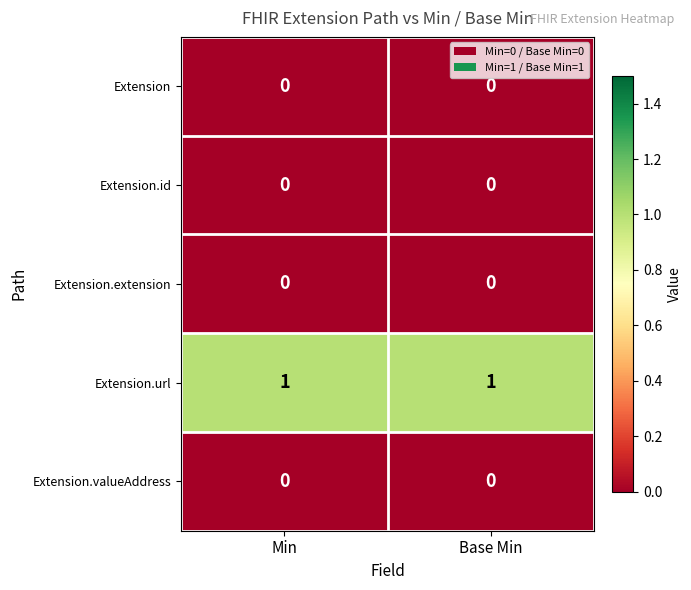

Which series has the largest total across all categories?

Extension.url